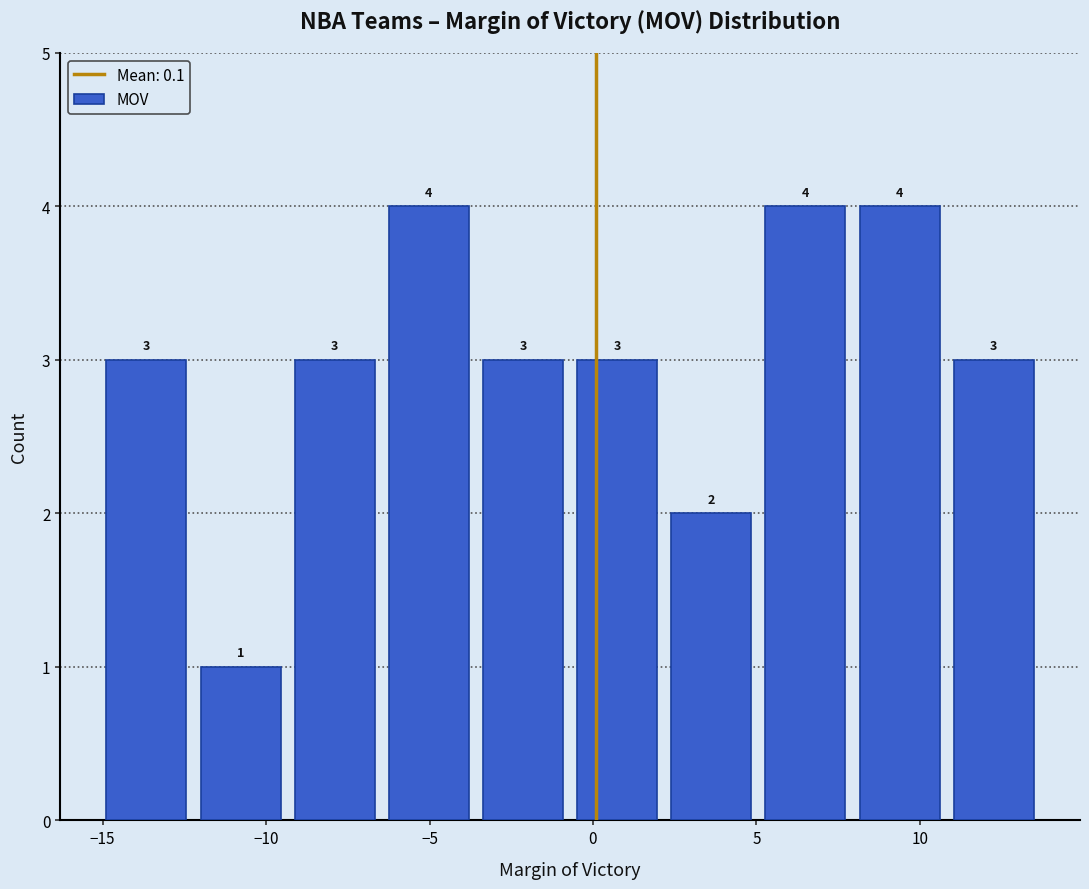

Reading left to right, transcribe this chart: for each bar, give the range it covers on the x-axis and its height. The bar edges are not printed on the chart, so give them approximately, as read against the axis.

-15.0 to -12.0: 3
-12.0 to -9.5: 1
-9.5 to -6.5: 3
-6.5 to -3.5: 4
-3.5 to -0.5: 3
-0.5 to 2.0: 3
2.0 to 5.0: 2
5.0 to 8.0: 4
8.0 to 11.0: 4
11.0 to 13.5: 3